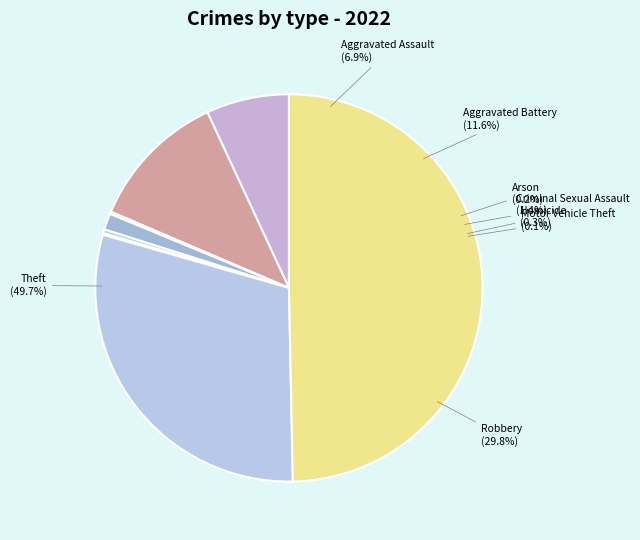

Count the number of slices in the pie.

8